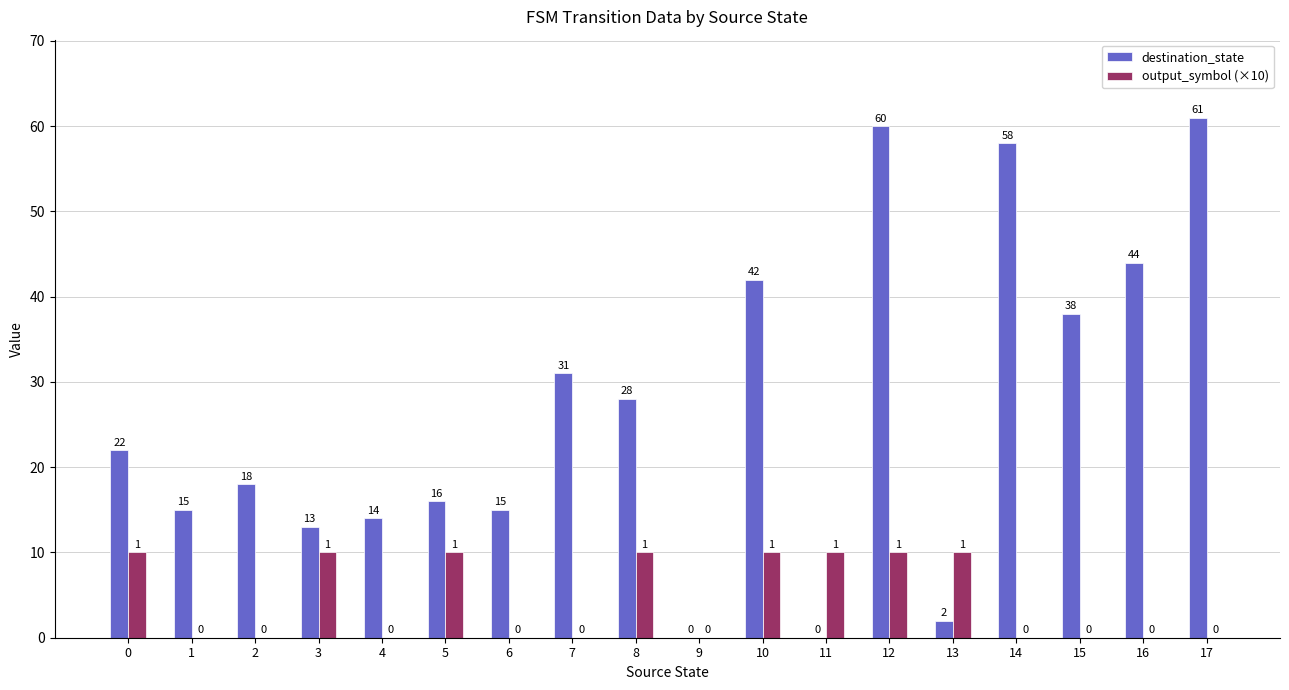

What is the sum of all destination_state values?

477